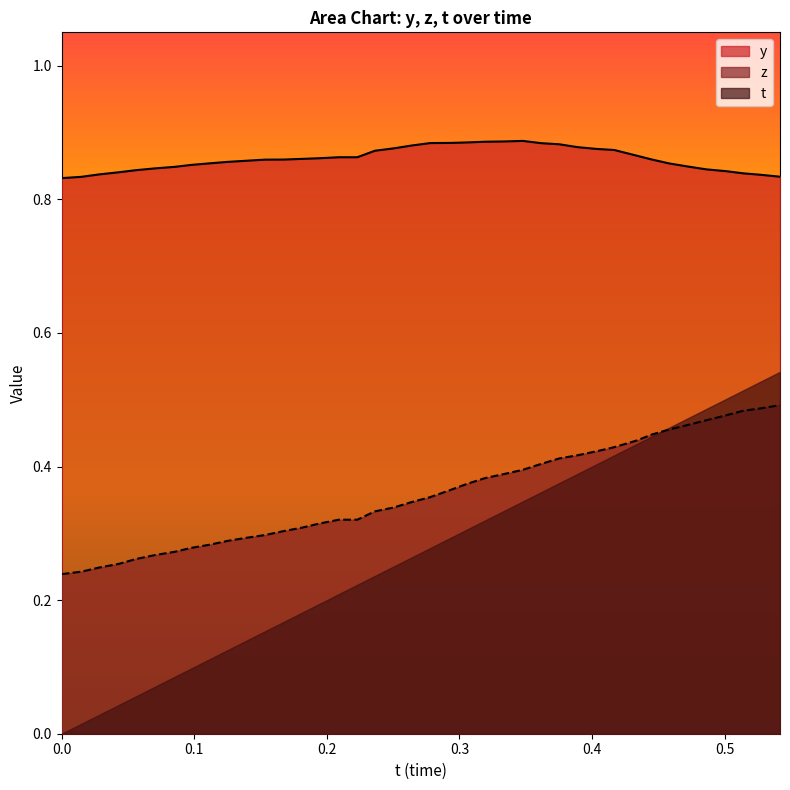

Which series has the widest spread of values?

t